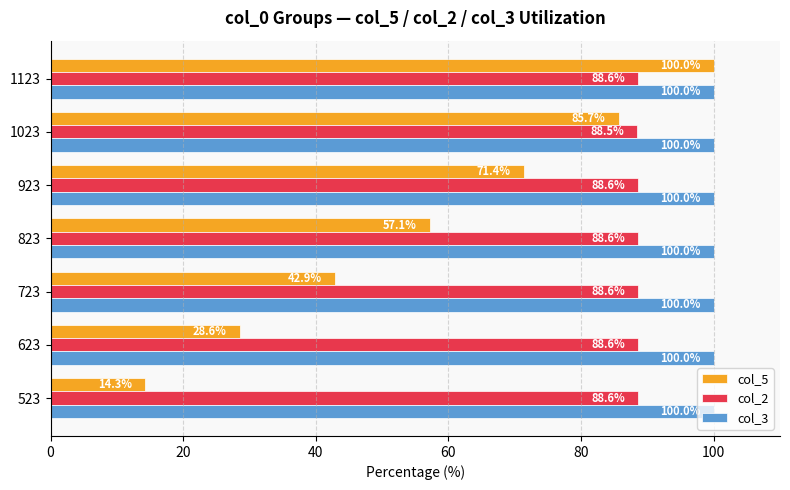

What is the maximum value for col_5?

100.0